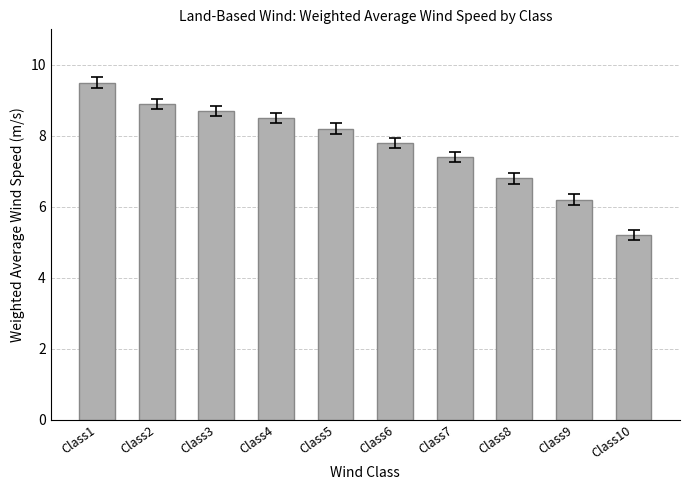

List the labels in order of value, smallest first.

Class10, Class9, Class8, Class7, Class6, Class5, Class4, Class3, Class2, Class1